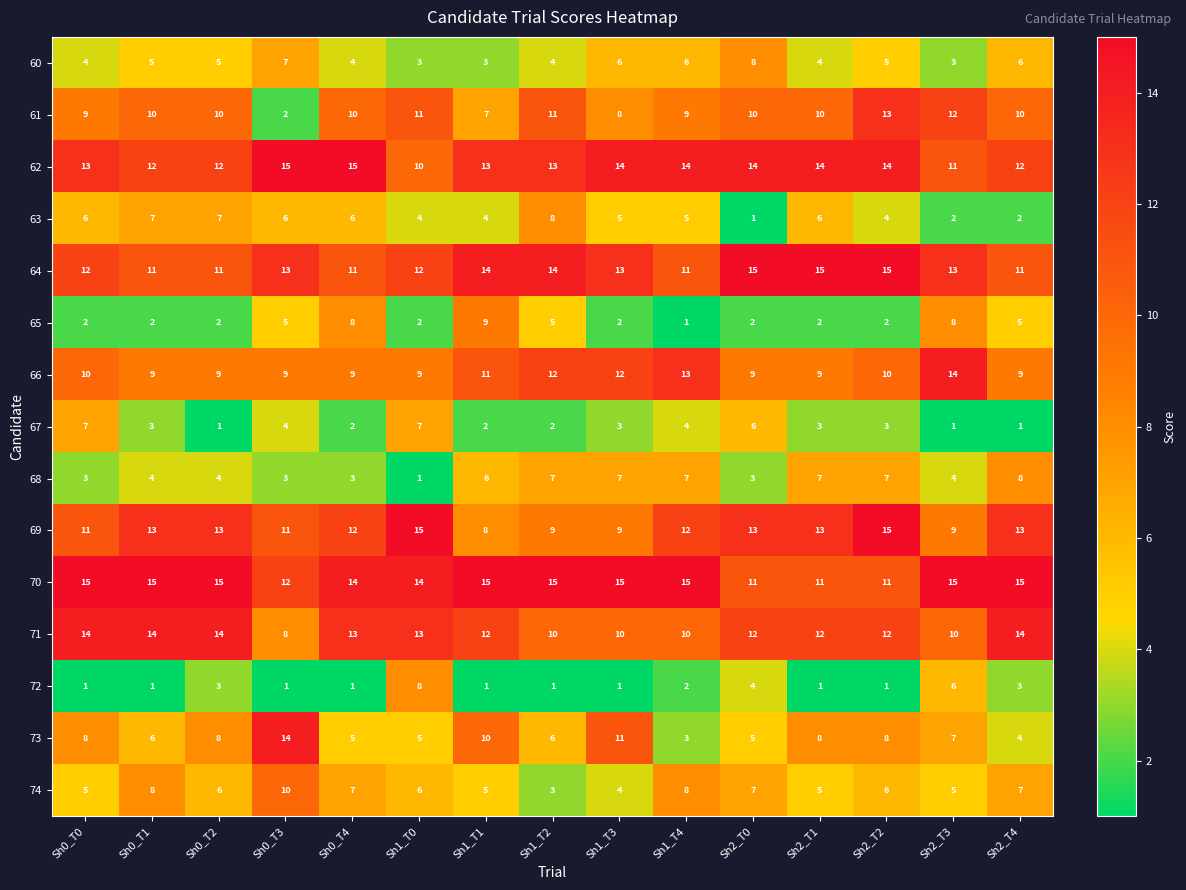

Count the 69 values in the range 9 to 13.

12